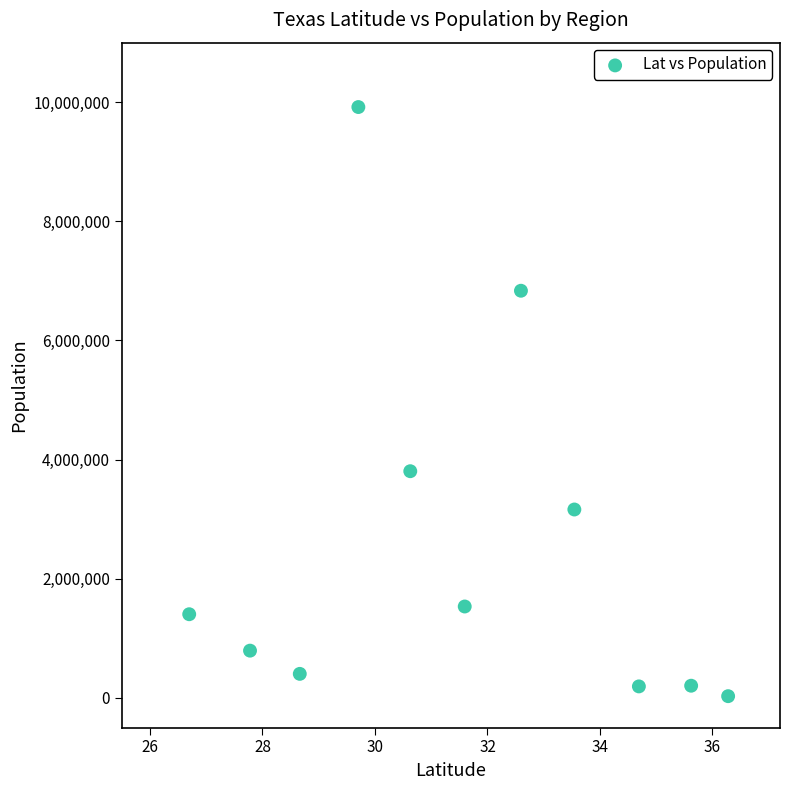

What is the average Y value?

2570895